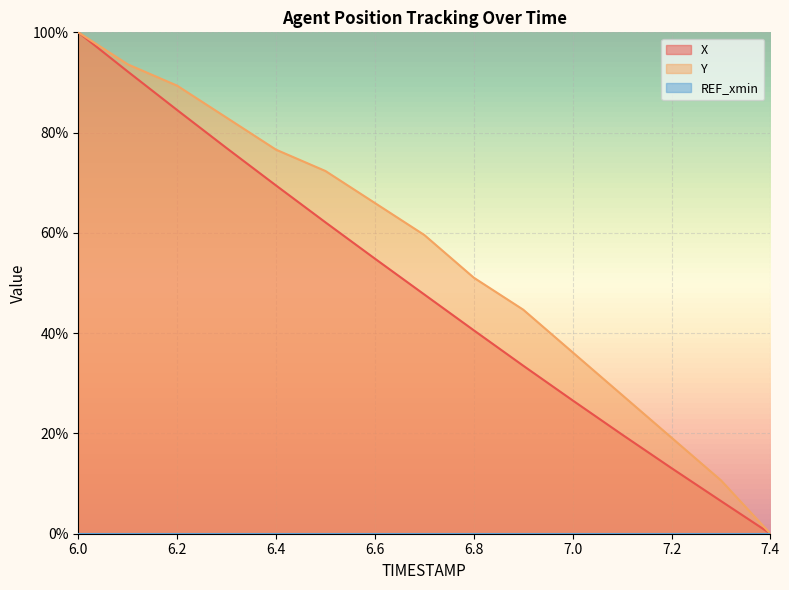

How many values in the Y series are below 59?

7